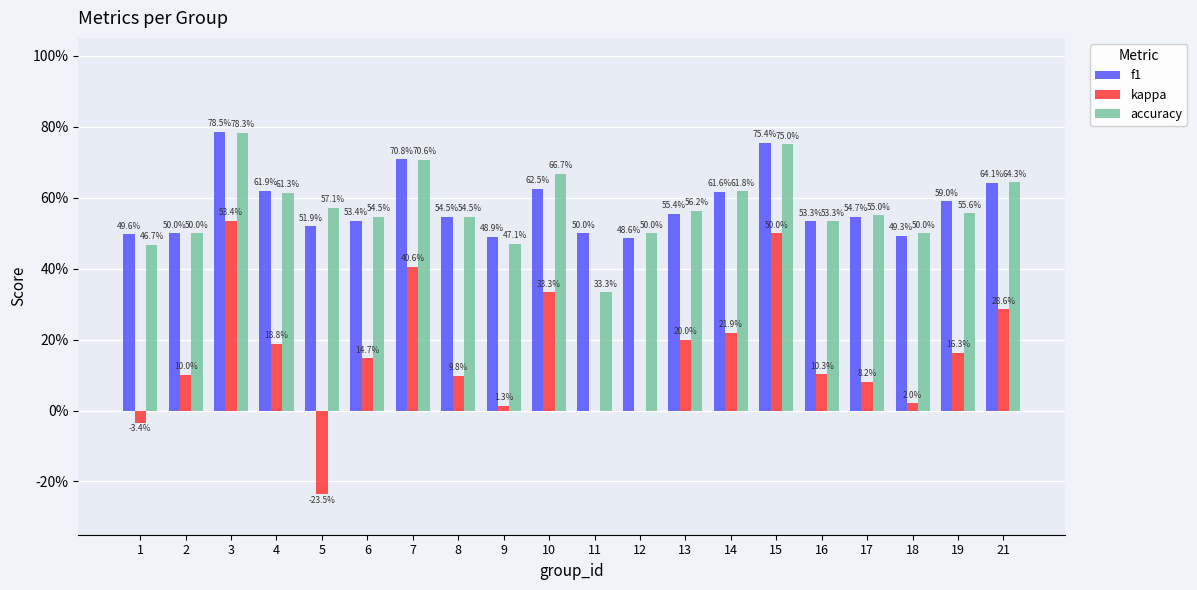

List the labels in order of accuracy value, smallest first.

11, 1, 9, 2, 12, 18, 16, 6, 8, 17, 19, 13, 5, 4, 14, 21, 10, 7, 15, 3